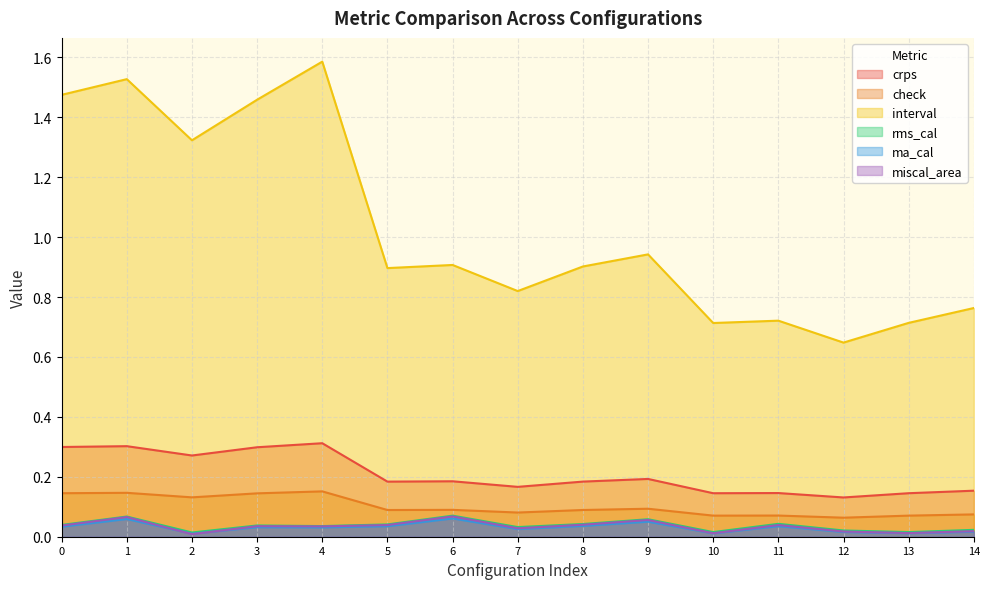

What is the greatest value displayed?

1.6